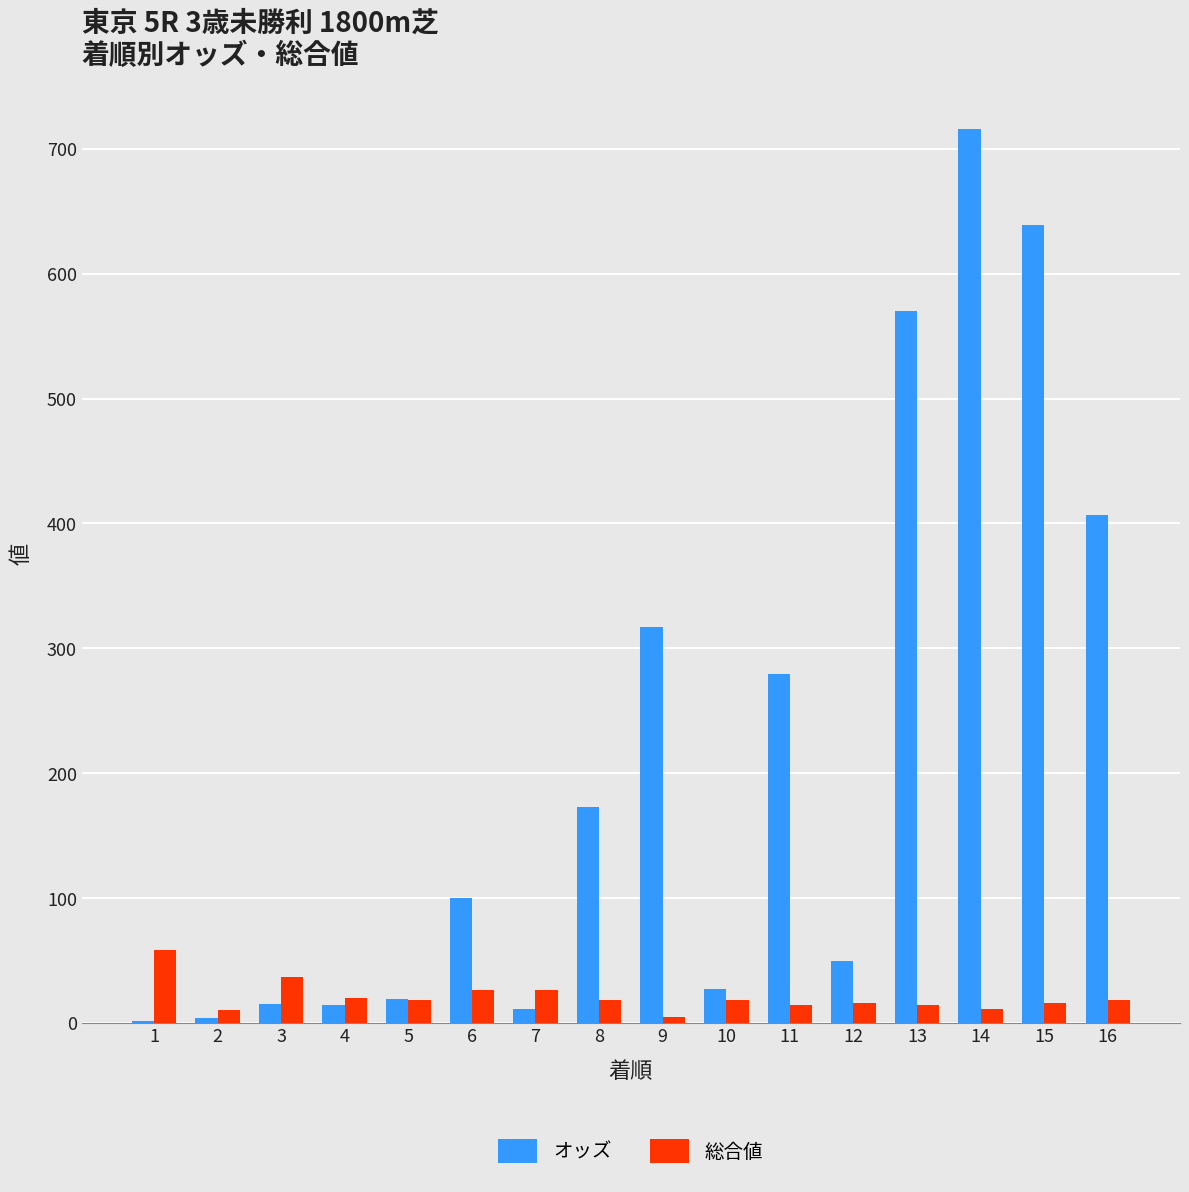

True or false: オッズ has a value of 144.7 at 16.

False